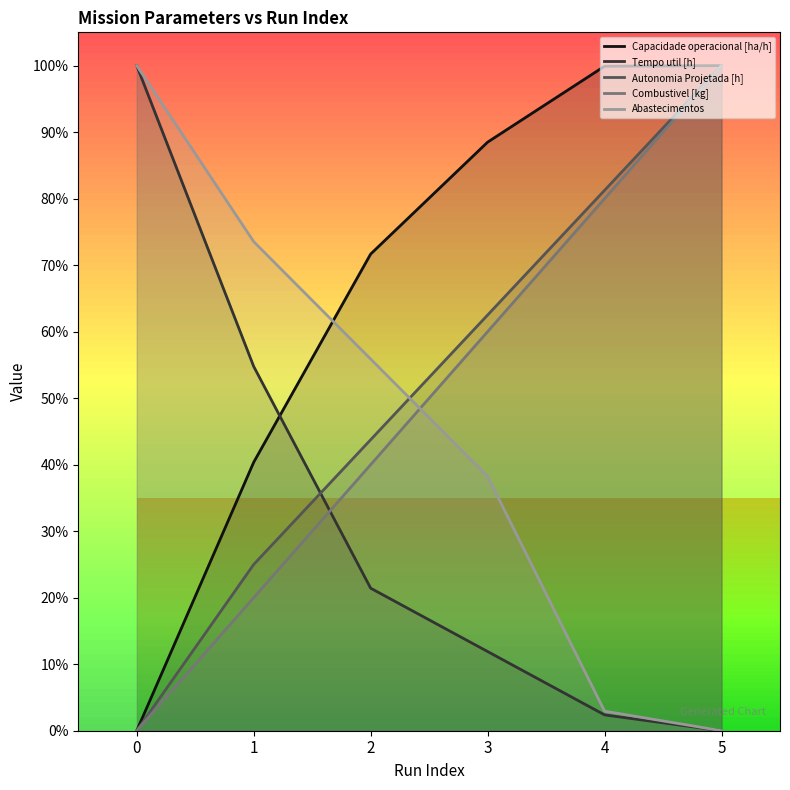

Read the Abastecimentos value at 3.

38.2